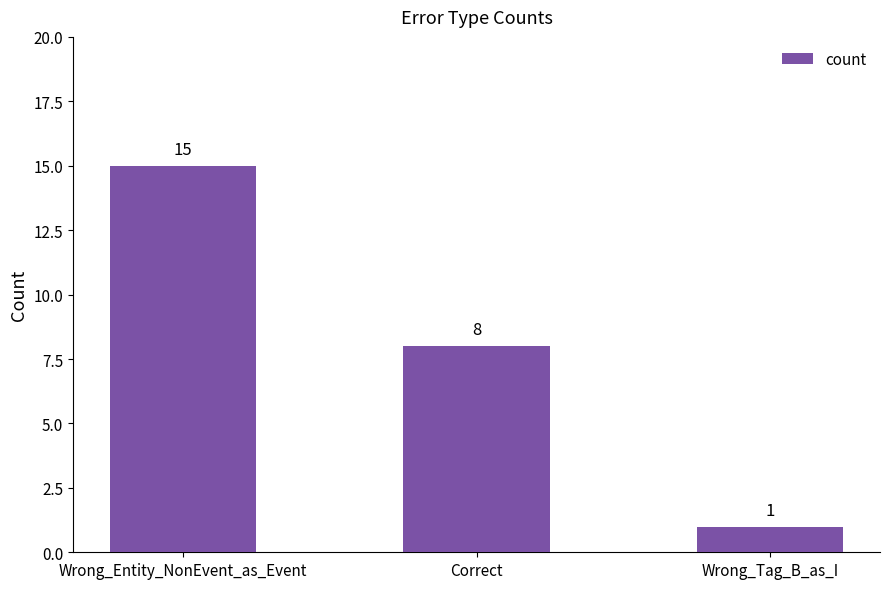

What is the smallest value displayed?

1